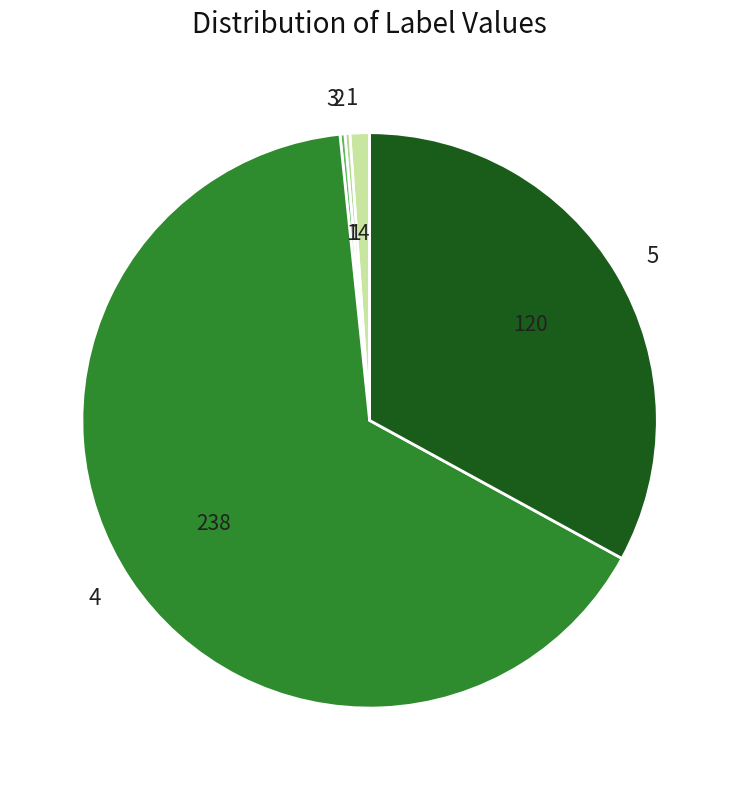

Between 4 and 5, which is larger?

4